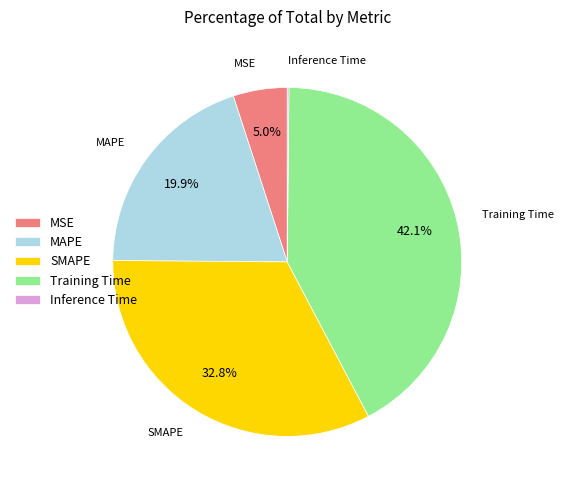

Which slice is the largest?

Training Time